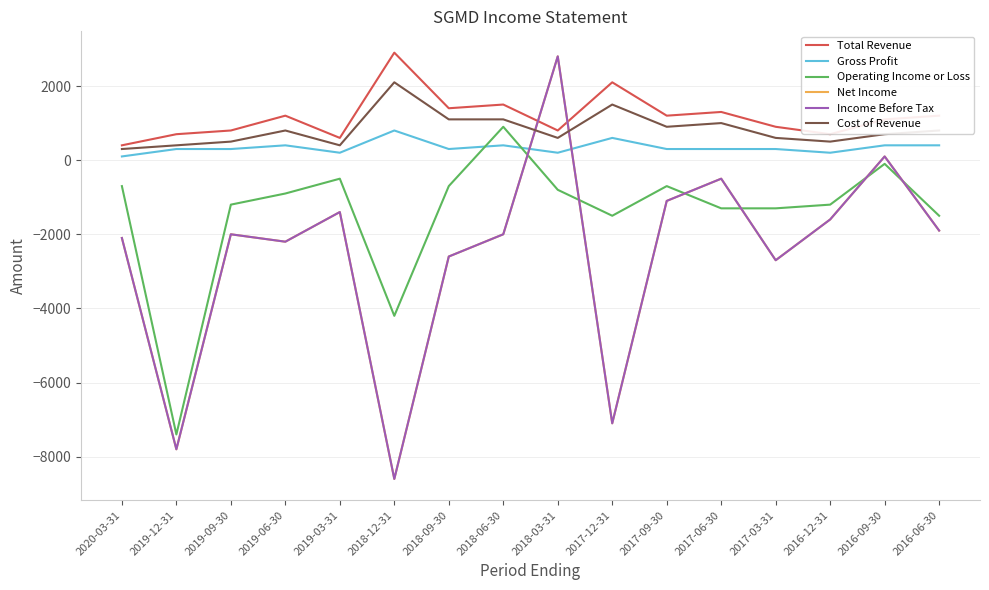

True or false: Net Income has a value of -2000 at 2018-06-30.

True